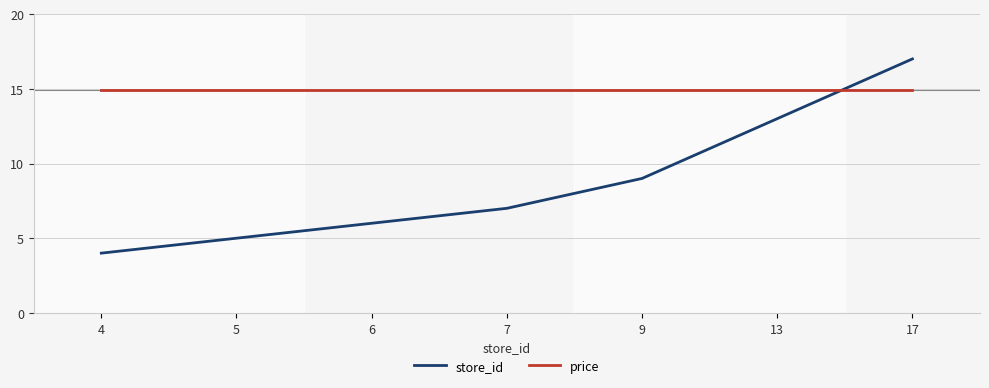

True or false: store_id has more than 0 interior local peaks.

False